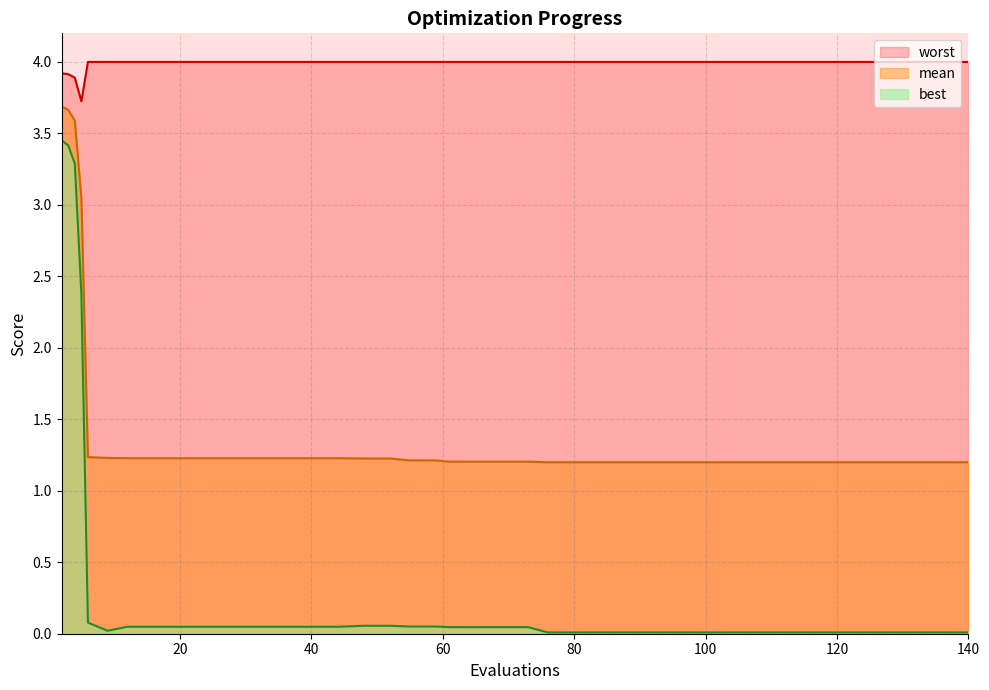

What is the difference between the maximum and minimum values in the worst series?

0.3